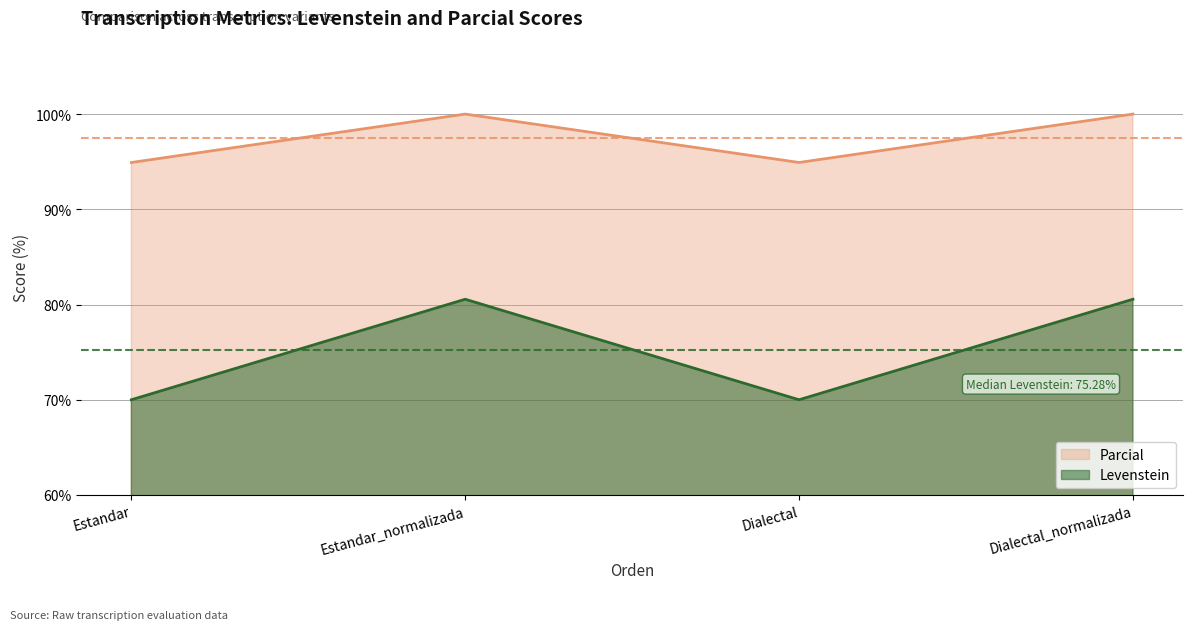

Which category has the highest value across all series?

Estandar_normalizada